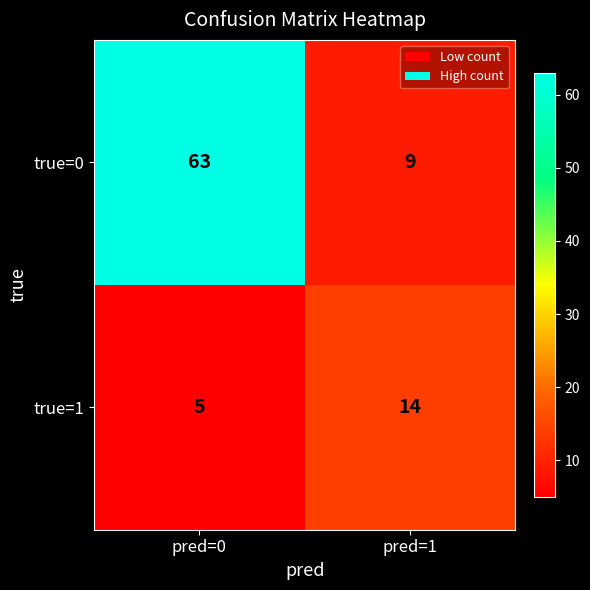

What is the sum of all true=0 values?

72